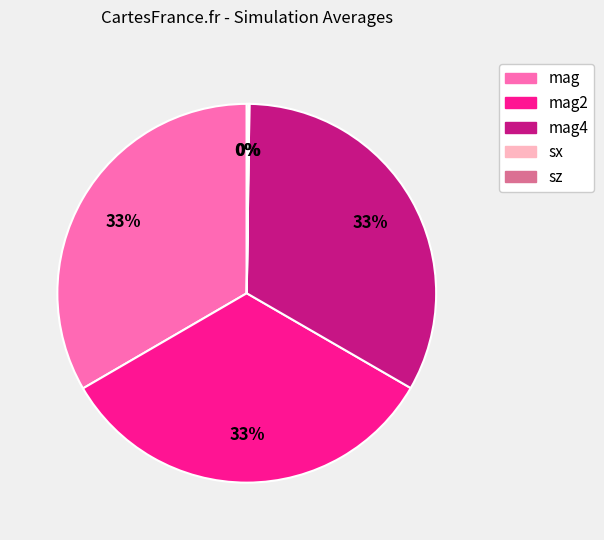

The mag4 slice represents 33% of the pie. True or false?

True